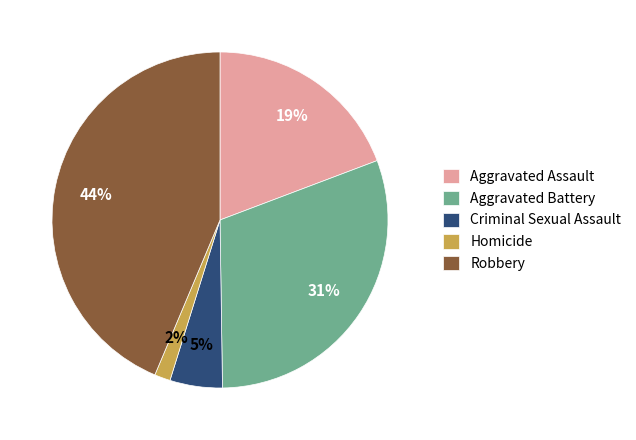

Does any single category account for the majority?

No